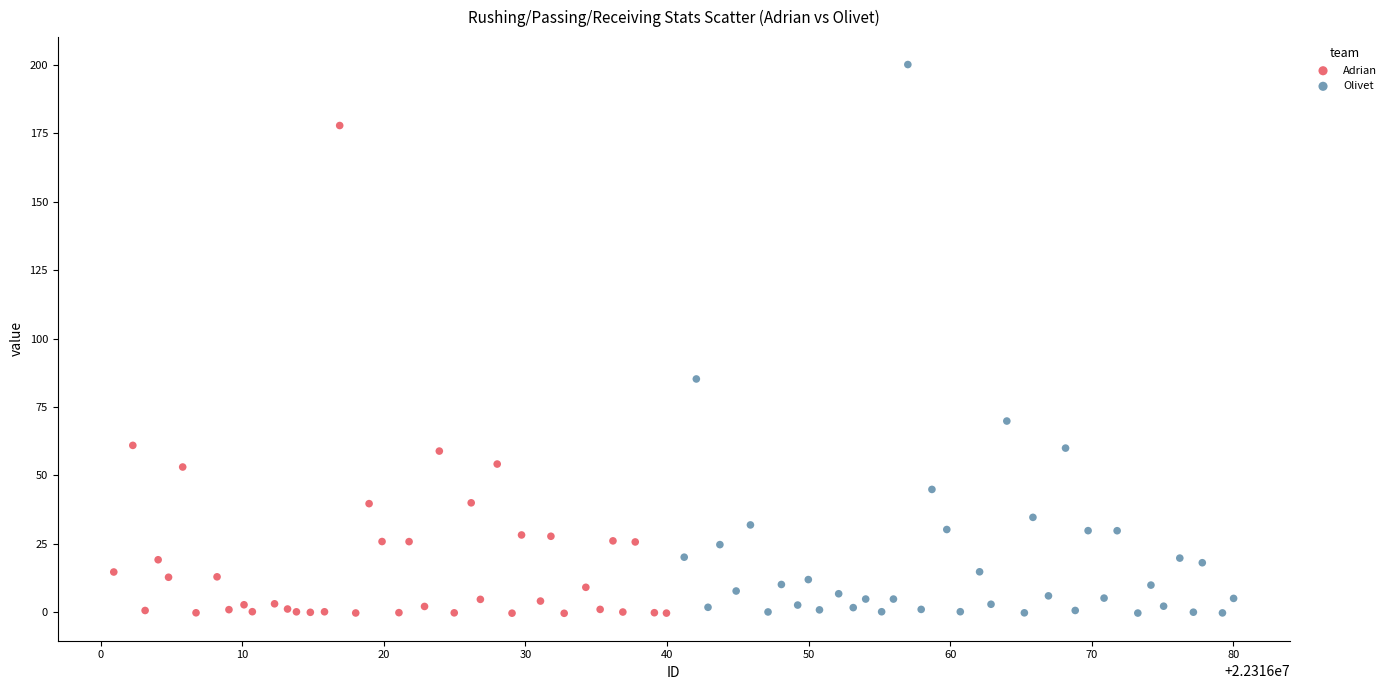

Which series contains the highest Y value?

Olivet